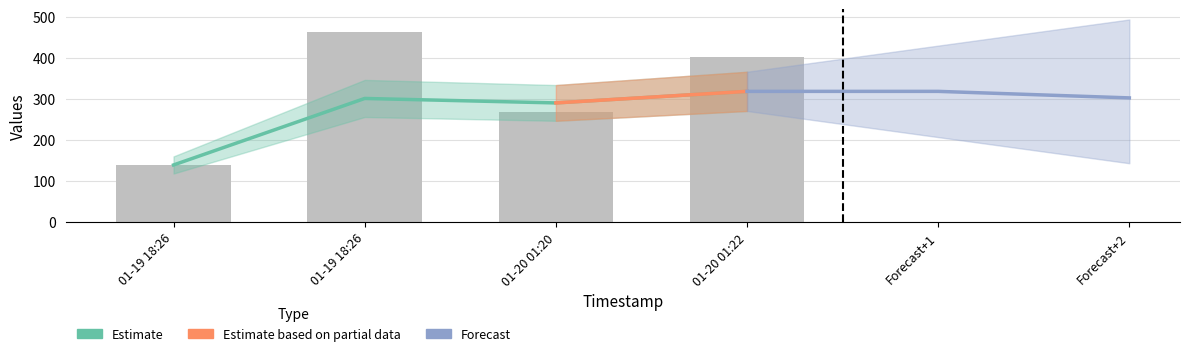

Where does the data first go above 402?

01-19 18:26